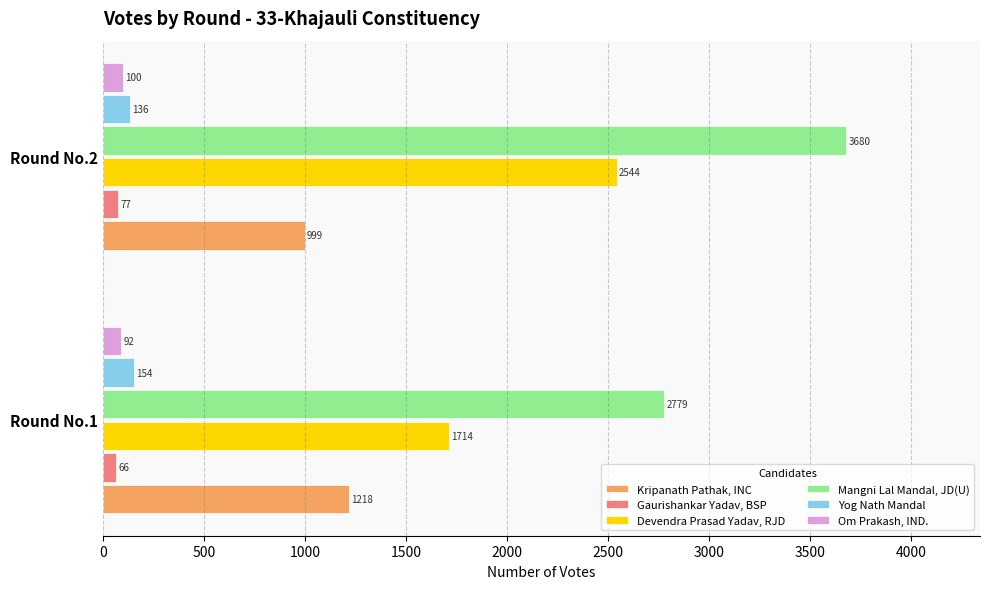

What is the difference between the Yog Nath Mandal values at Round No.1 and Round No.2?

18